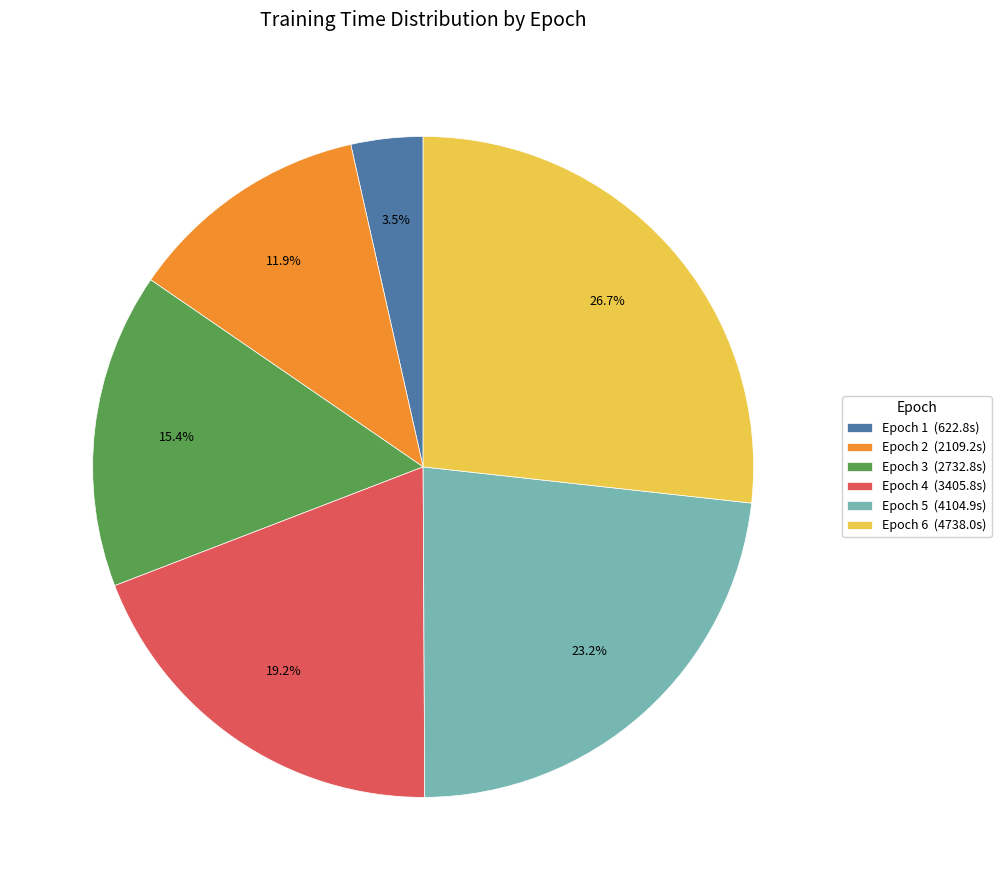

How many segments does this pie chart have?

6